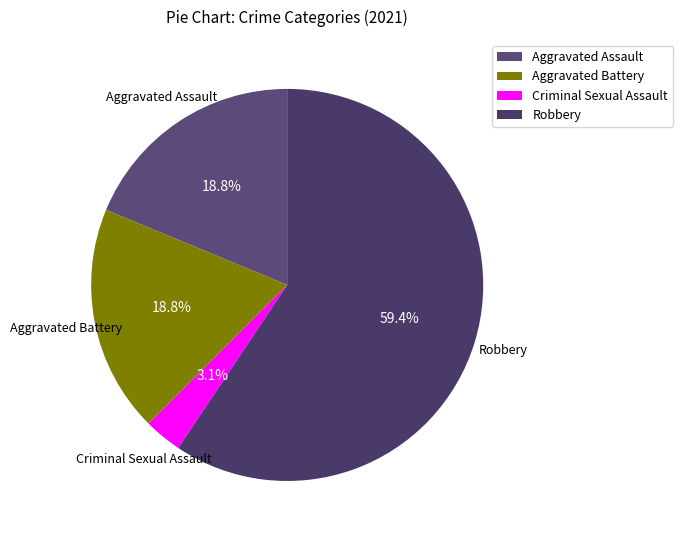

Which has a higher value, Criminal Sexual Assault or Aggravated Assault?

Aggravated Assault